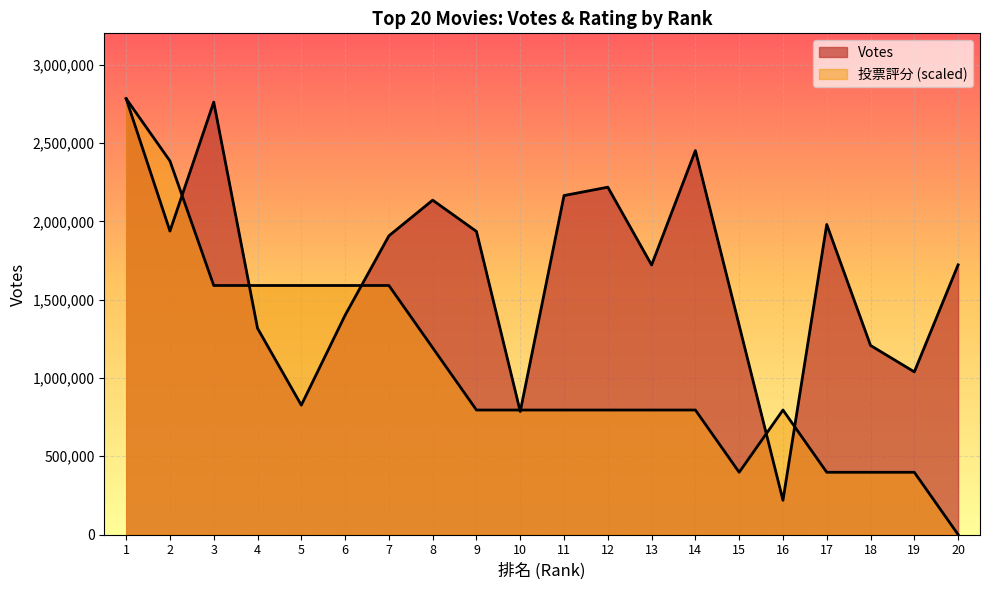

How many times do 投票評分 and Votes cross each other?

7